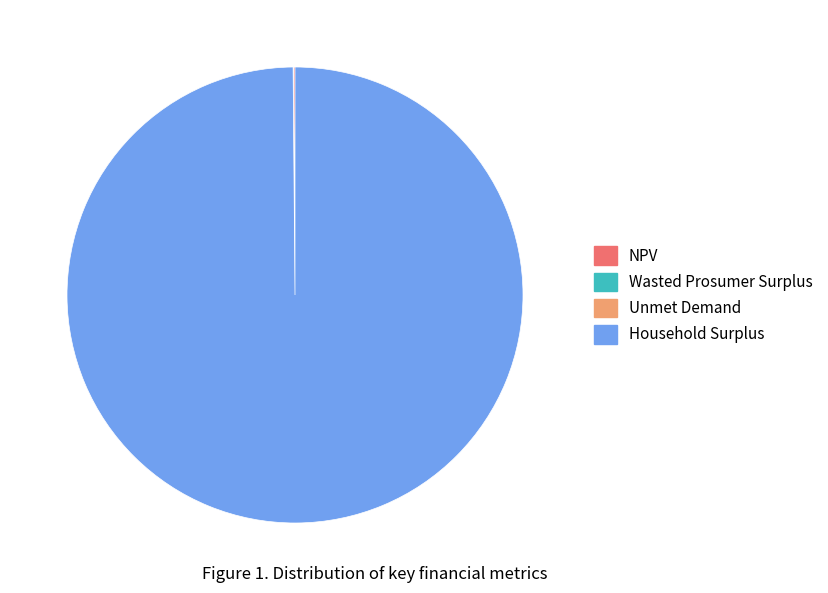

Which slice is the largest?

Household Surplus